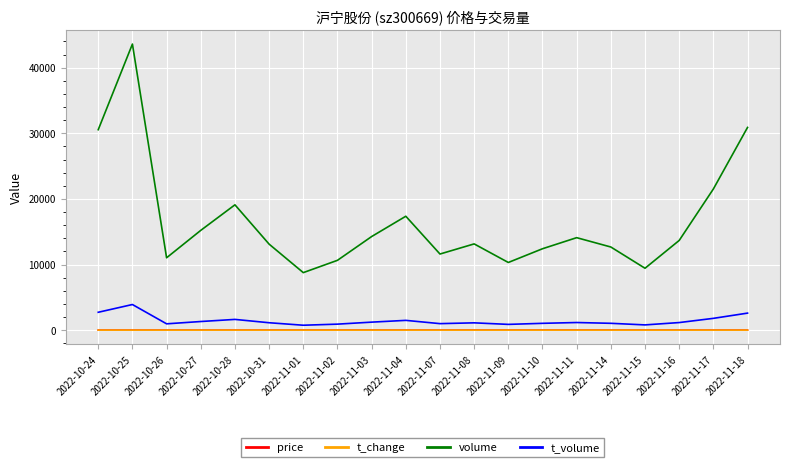

At which category does the chart reach its peak across all series?

2022-10-25